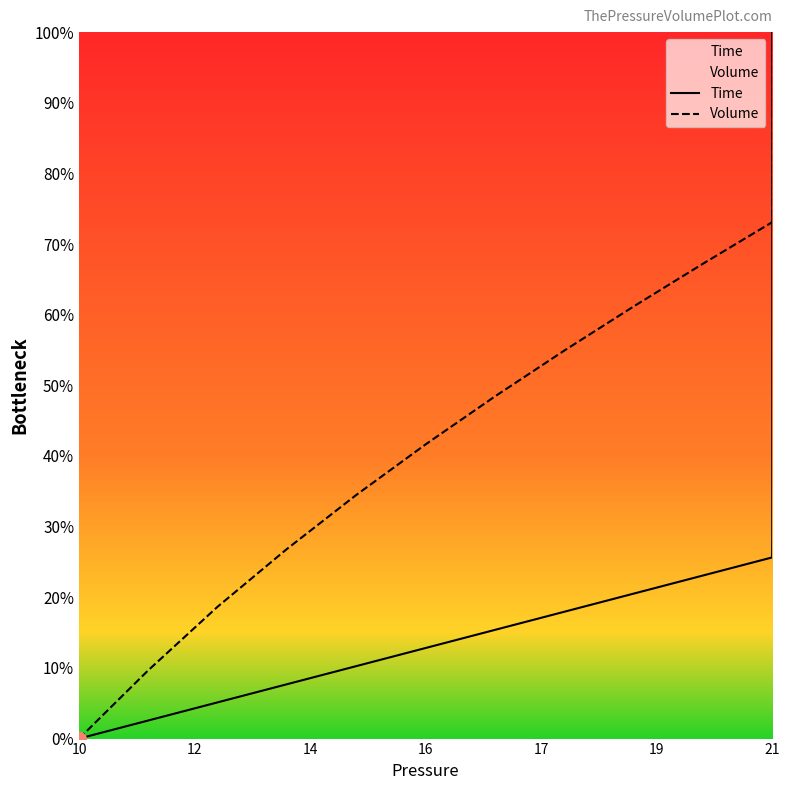

The Time series shows 22.4 at 21. True or false?

False